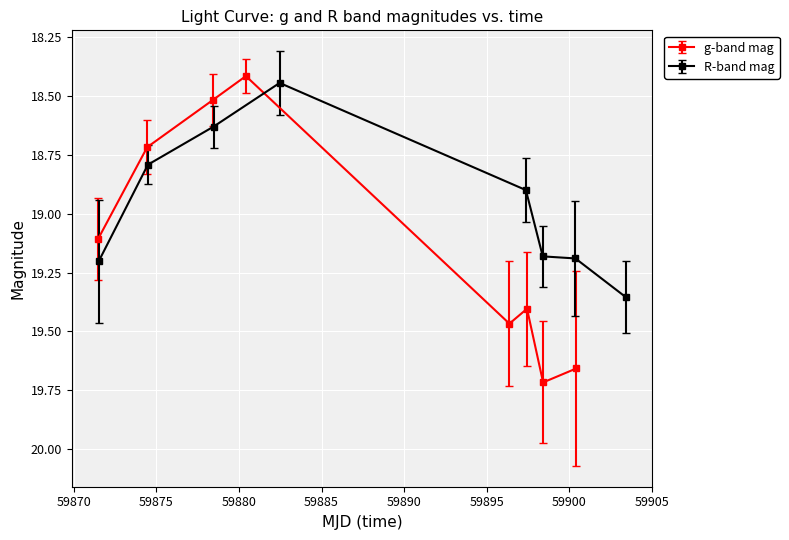

In g-band mag, how many points are higher than both neighbors (excluding endpoints)?

2